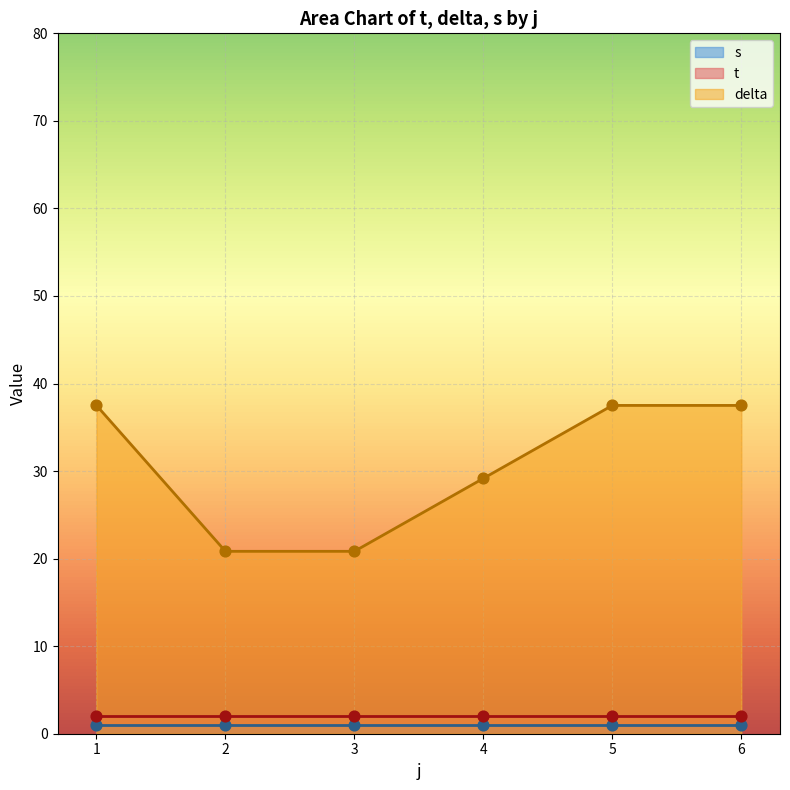

The value of delta at 4 is 18.6. True or false?

False